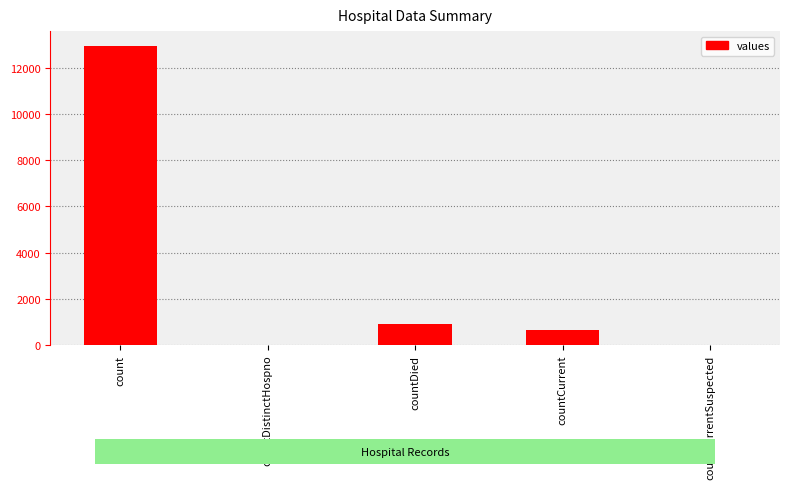

What is the sum of the values at countDistinctHospno and countCurrent?

664